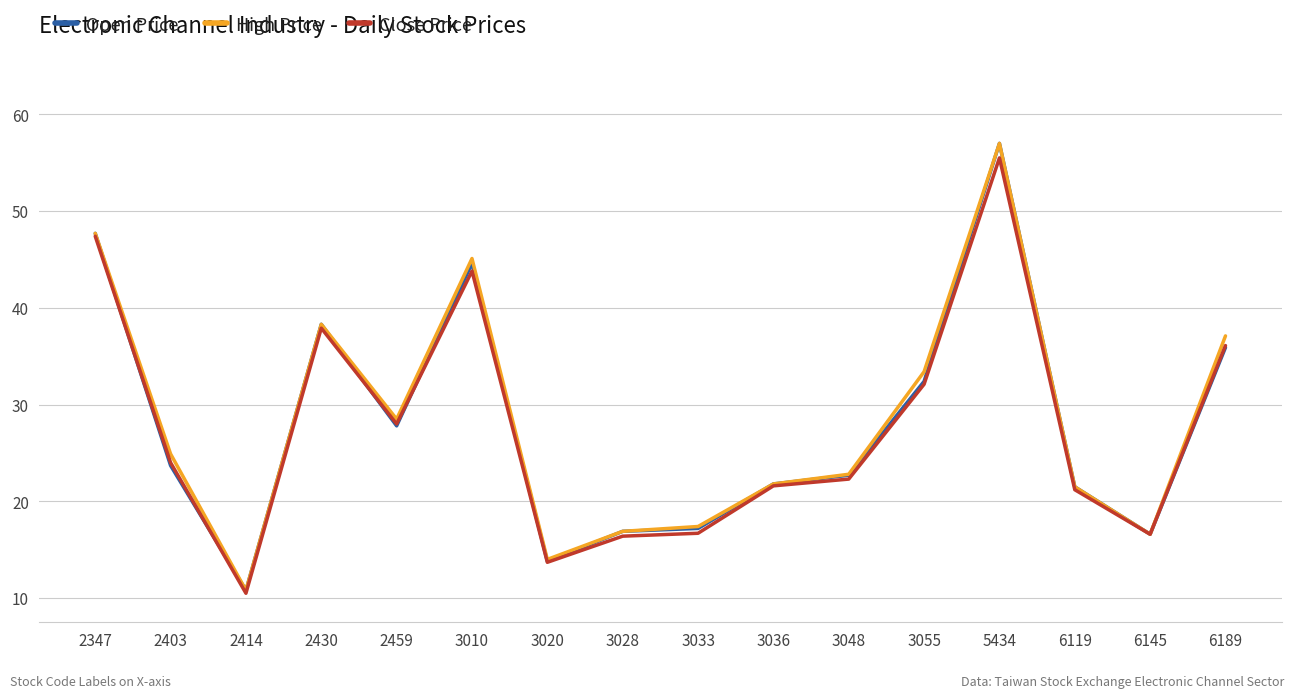

At which category is the sum across all series the highest?

5434